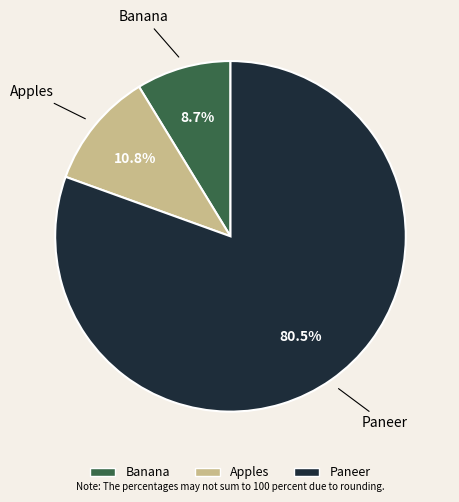

True or false: Apples accounts for 1% of the total.

False